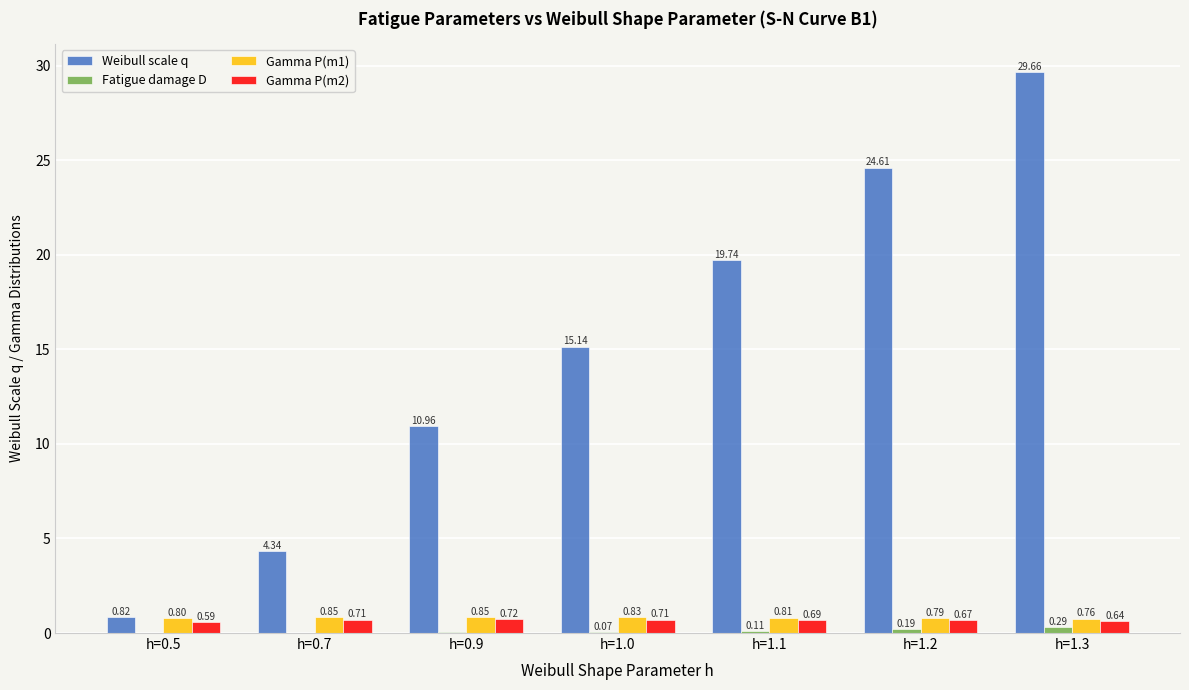

What is the sum of all Gamma P(m2) values?

4.7